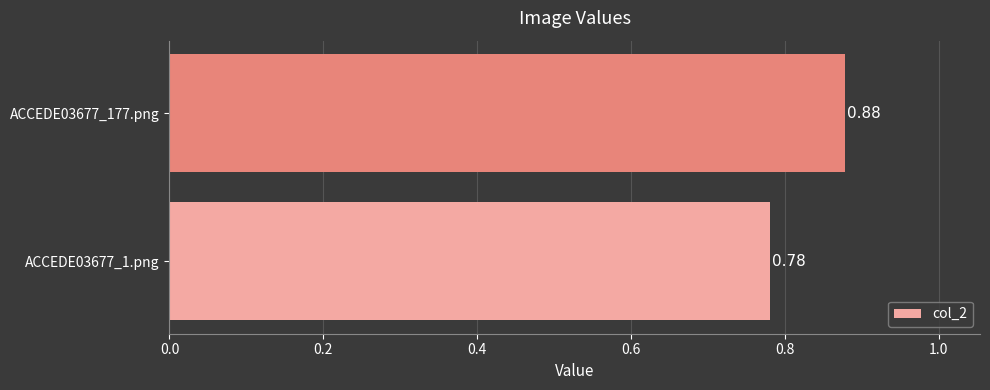

What is the sum of all values?

1.7